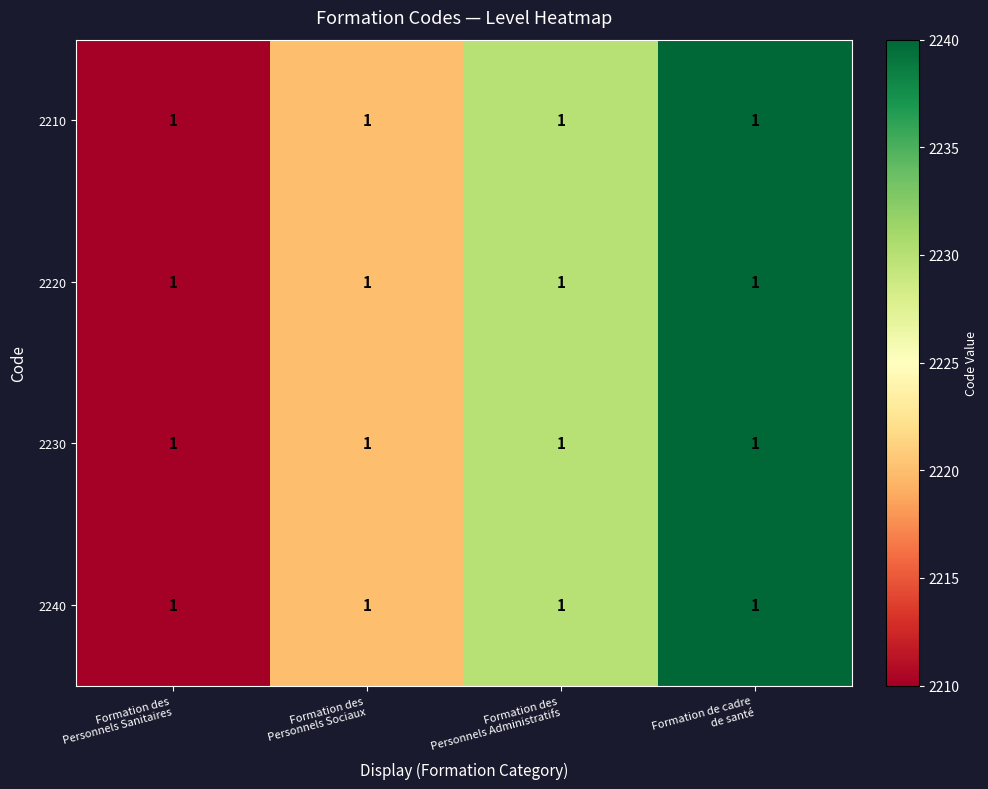

At which category does the chart reach its minimum across all series?

Formation des
Personnels Sanitaires